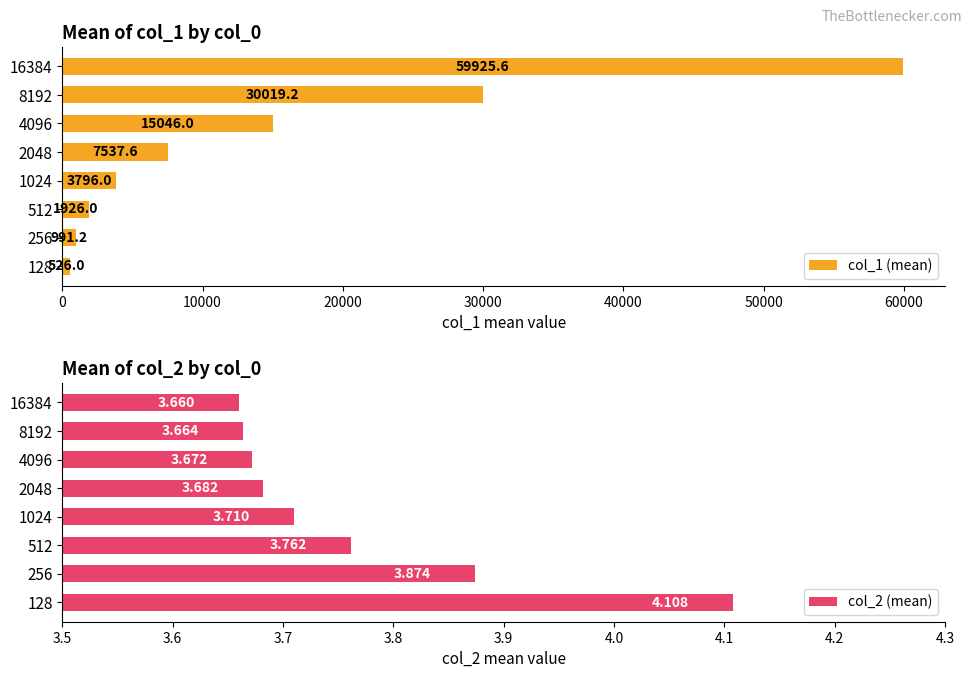

The value of col_1 (mean) at 2048 is 2988.4. True or false?

False